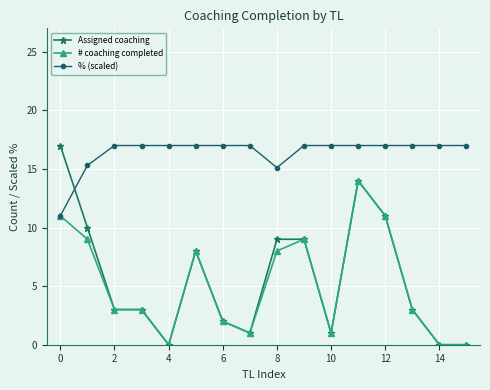

After their last crossing, which series has the higher values: Assigned coaching or % (scaled)?

% (scaled)